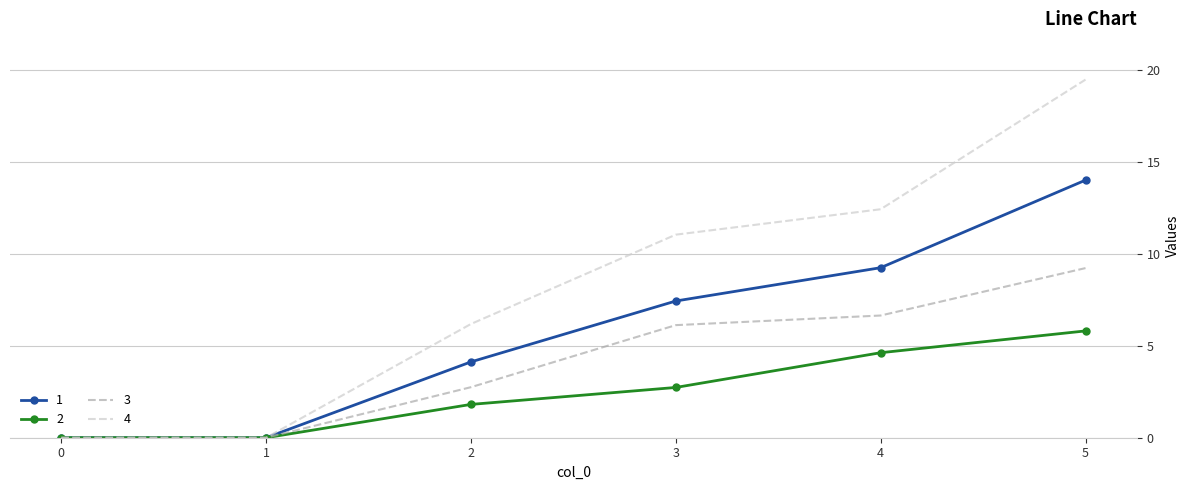

Rank the series by their average value, from lowest to highest.

2, 3, 1, 4